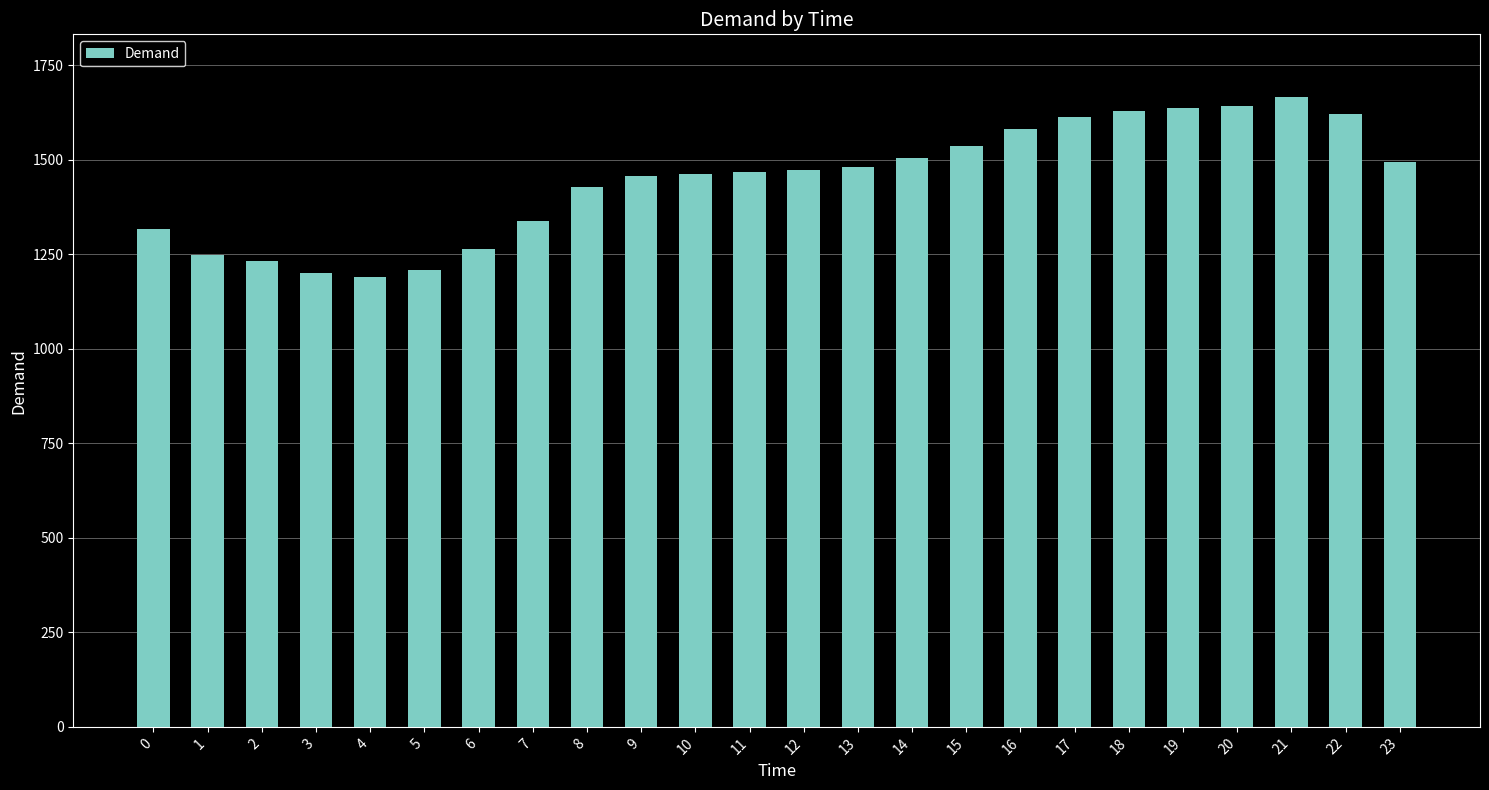

Which has a higher value, 4 or 18?

18